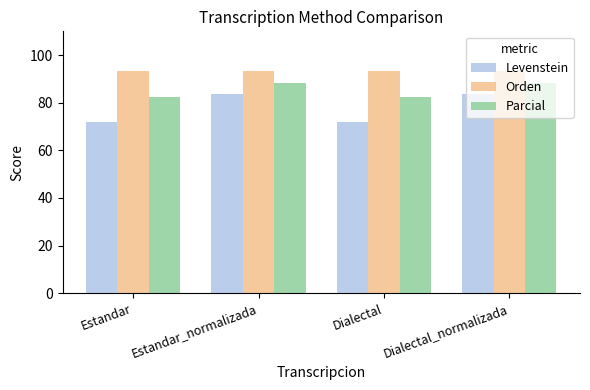

What is the value of the Parcial bar at the 4th from the left?

88.4